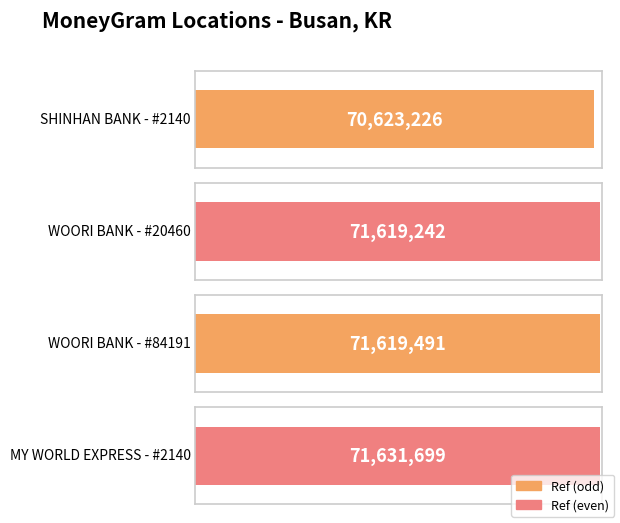

Reading left to right, transcribe all the data shown in this chart.

SHINHAN BANK - #2140=70623226	WOORI BANK - #20460=71619242	WOORI BANK - #84191=71619491	MY WORLD EXPRESS - #2140=71631699